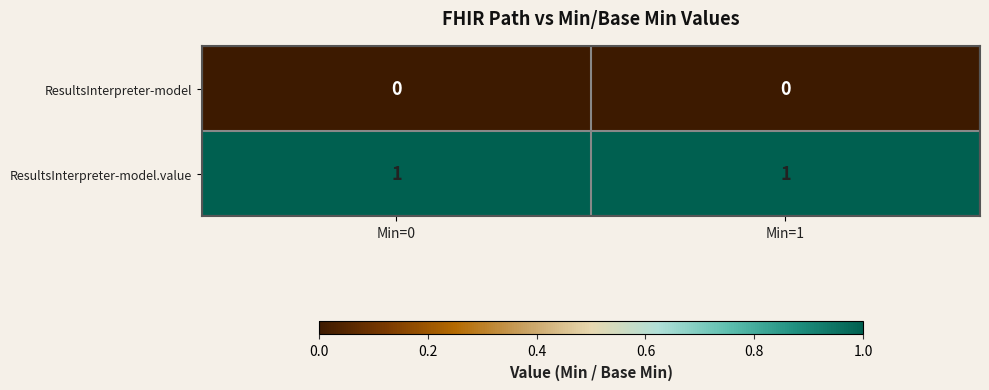

Reading left to right, transcribe all the data shown in this chart.

ResultsInterpreter-model: Min=0=0	Min=1=0
ResultsInterpreter-model.value: Min=0=1	Min=1=1